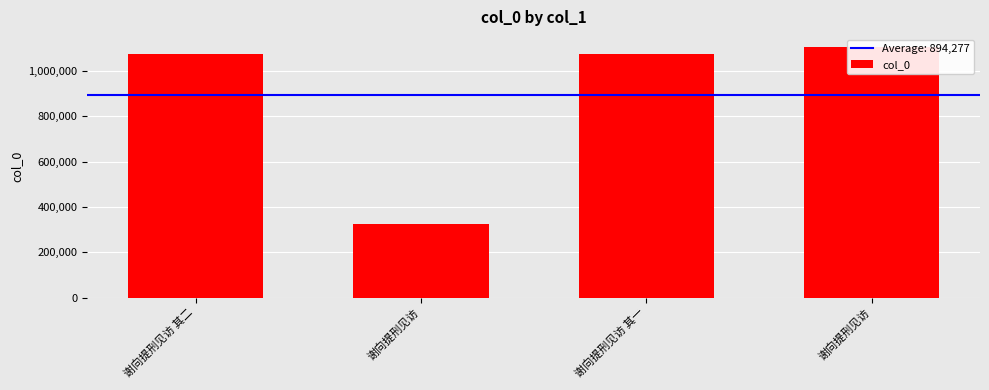

What is the change in value from 谢向提刑见访 to 谢向提刑见访 其一?

+748262